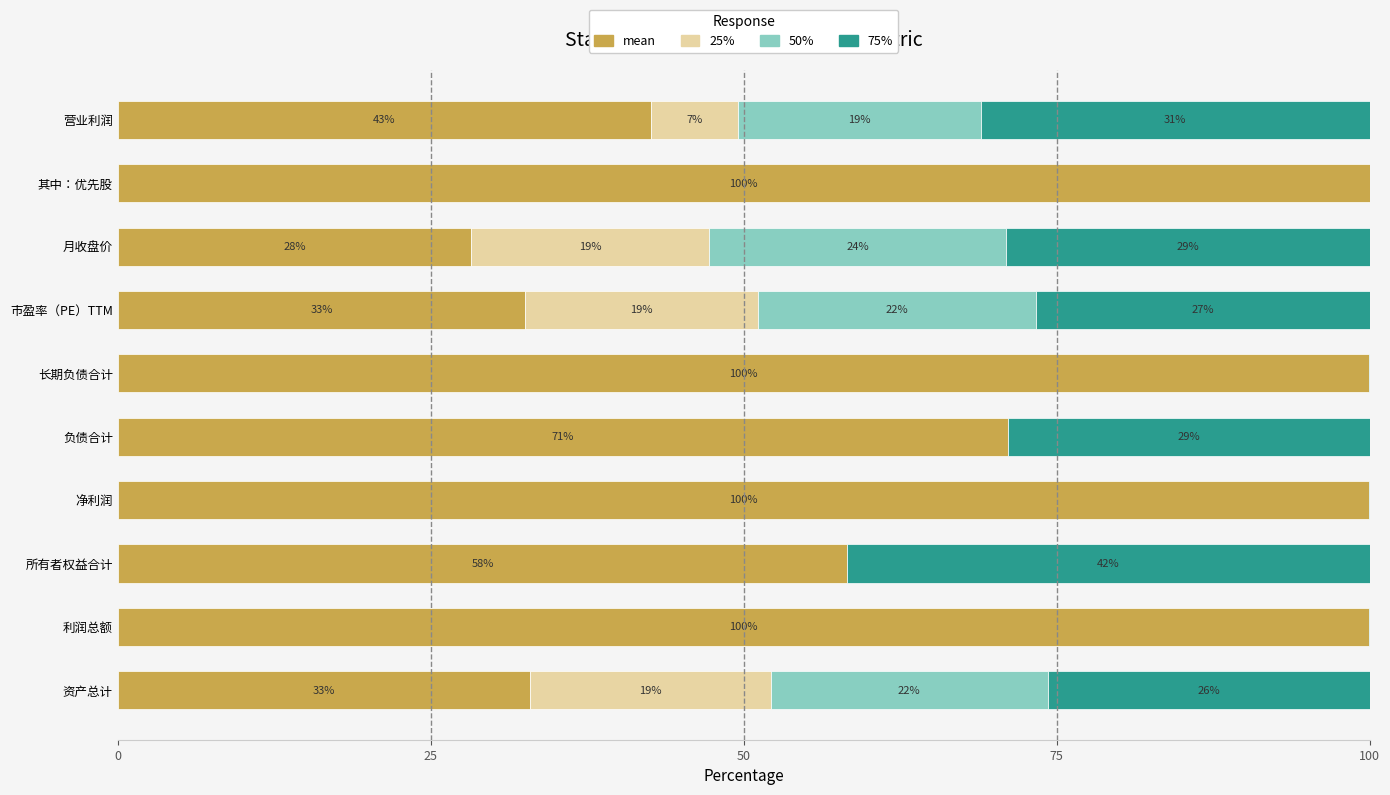

What is the total value across all series at 负债合计?

100.0